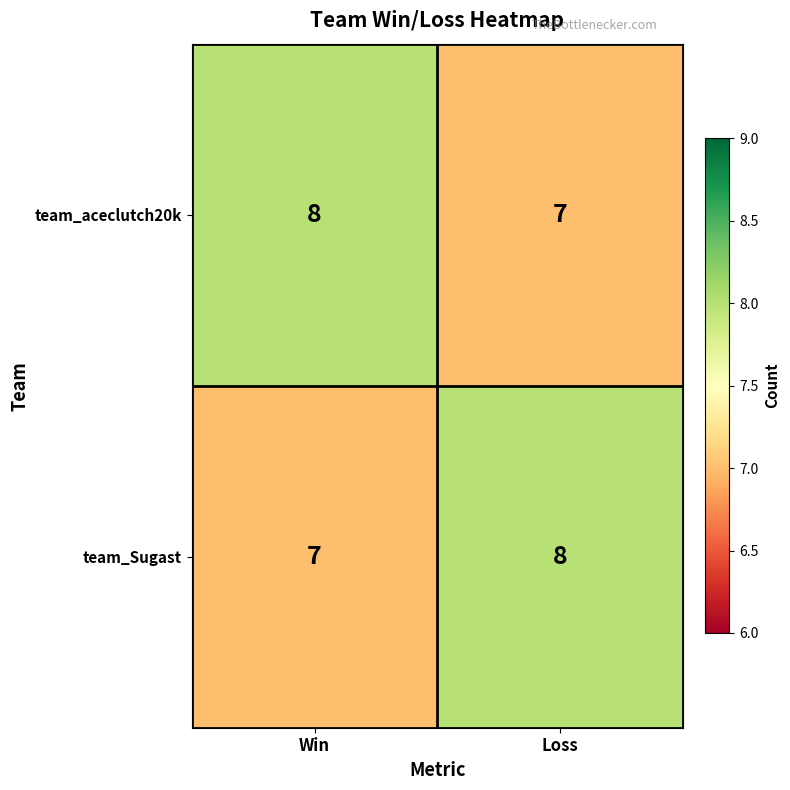

Reading left to right, what are all the values shown in this chart?

team_aceclutch20k: Win=8	Loss=7
team_Sugast: Win=7	Loss=8